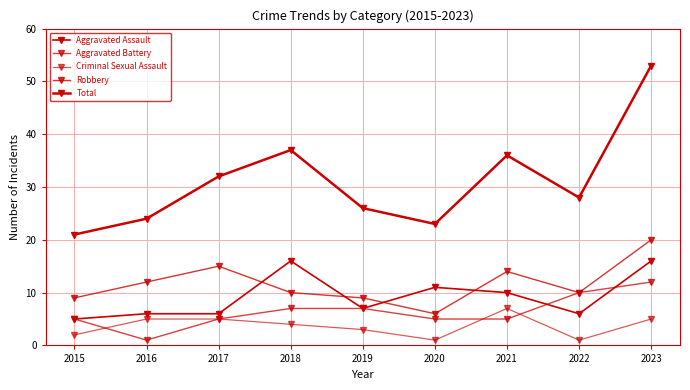

What is the total value across all series at 2022?

55